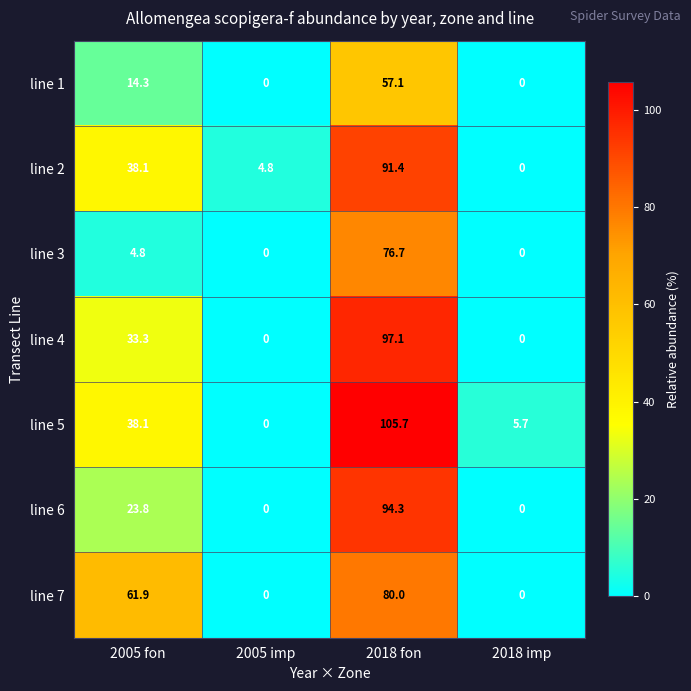

Rank the series by their maximum value, from lowest to highest.

line 1, line 3, line 7, line 2, line 6, line 4, line 5